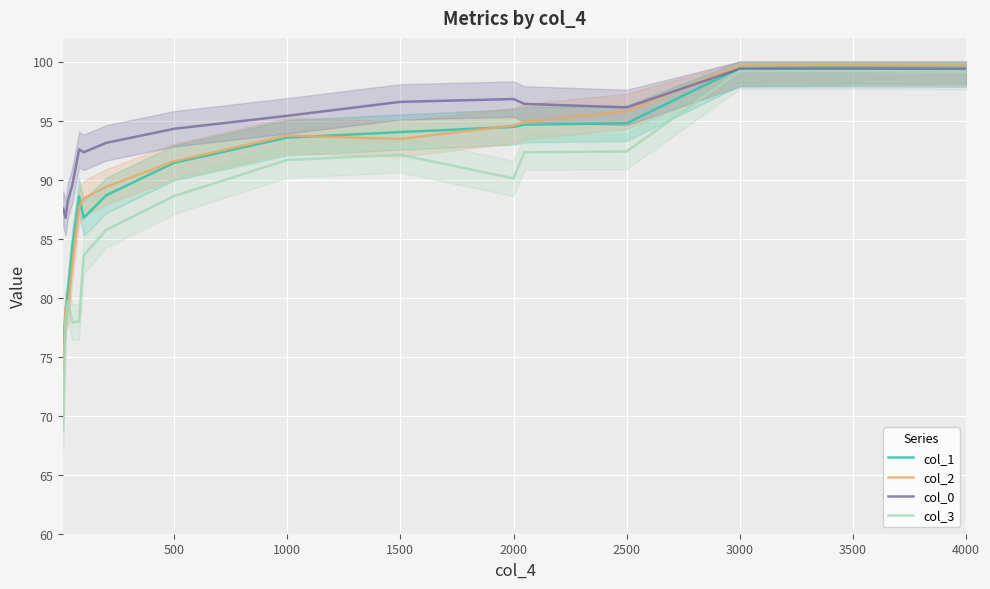

True or false: col_2 has more than 0 points higher than both neighbors.

True